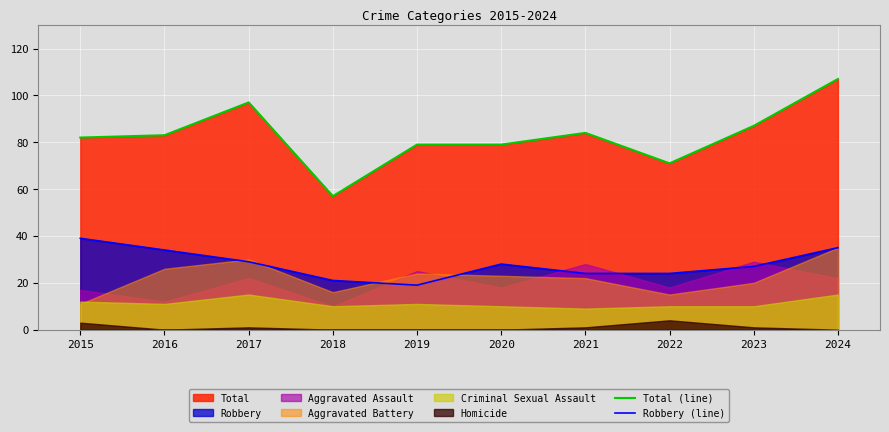

Which series has the largest range (max minus min)?

Total (line)